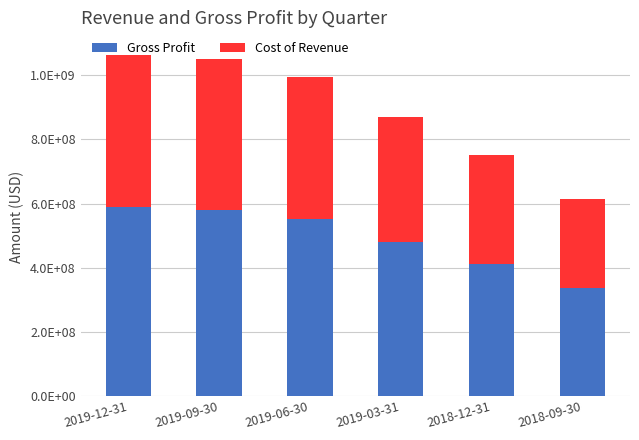

Which series changed the most between 2019-09-30 and 2018-09-30?

Gross Profit